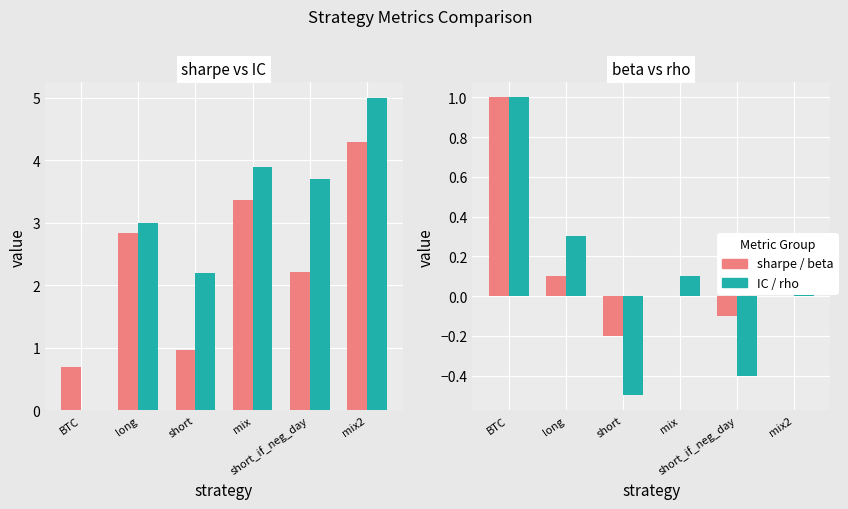

Which series has the largest total across all categories?

IC